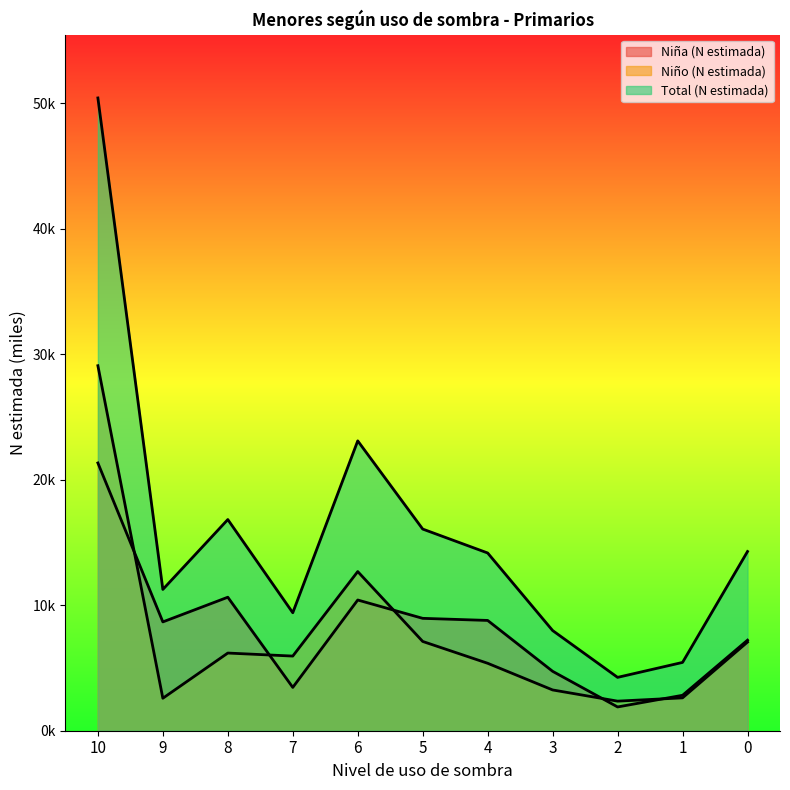

How many interior local valleys does the Niño (N estimada) series have?

3